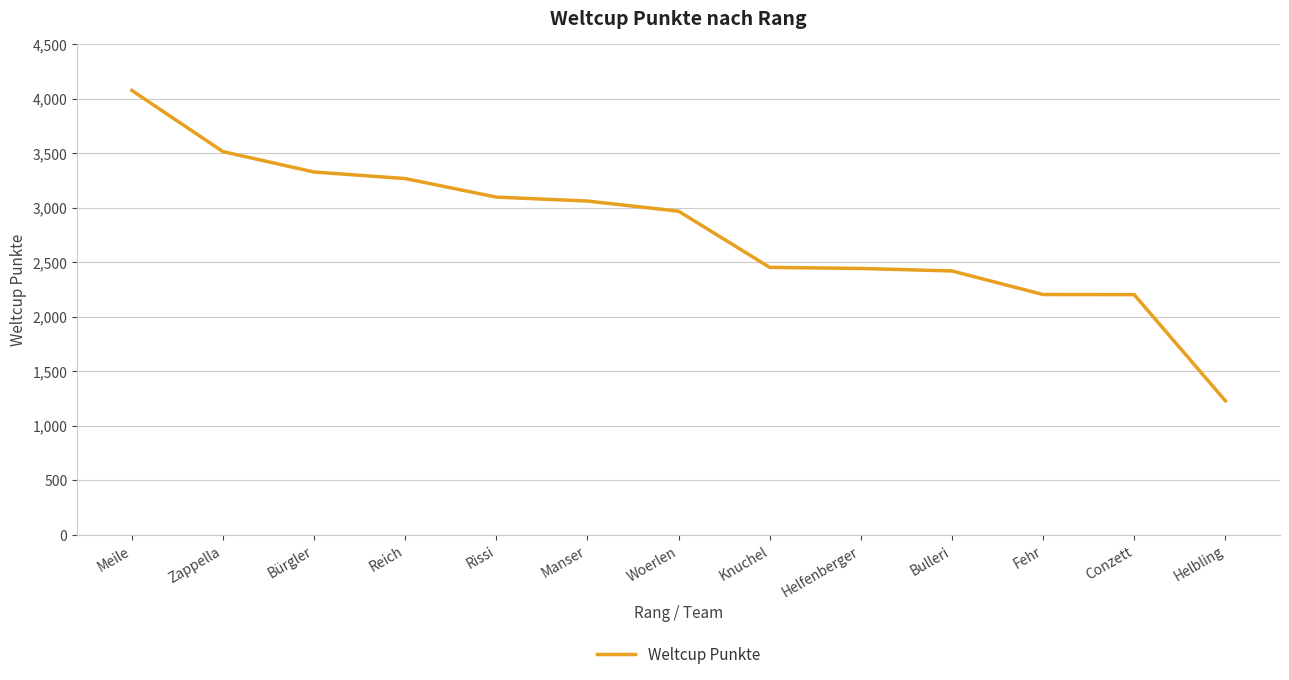

What is the approximate value at Woerlen?

2968